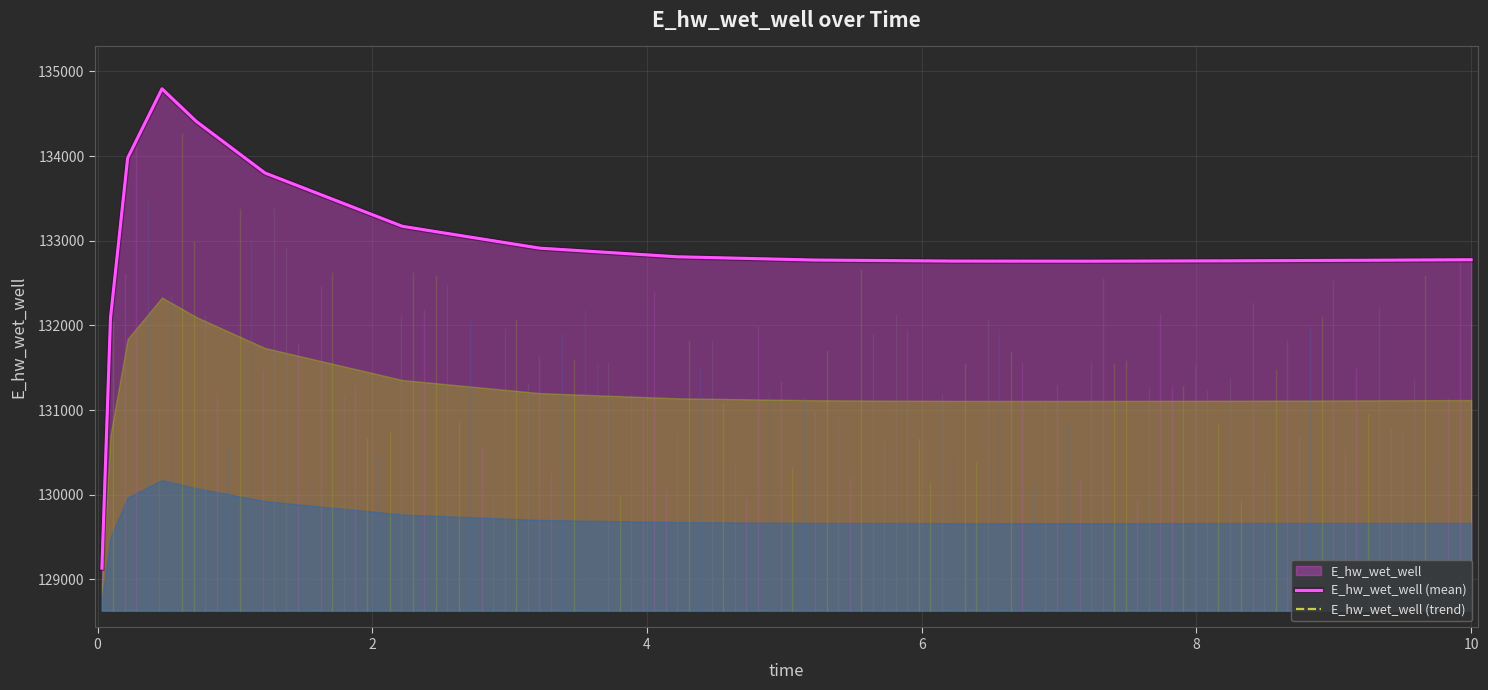

At how many categories does at least one series exceed 133967?

3